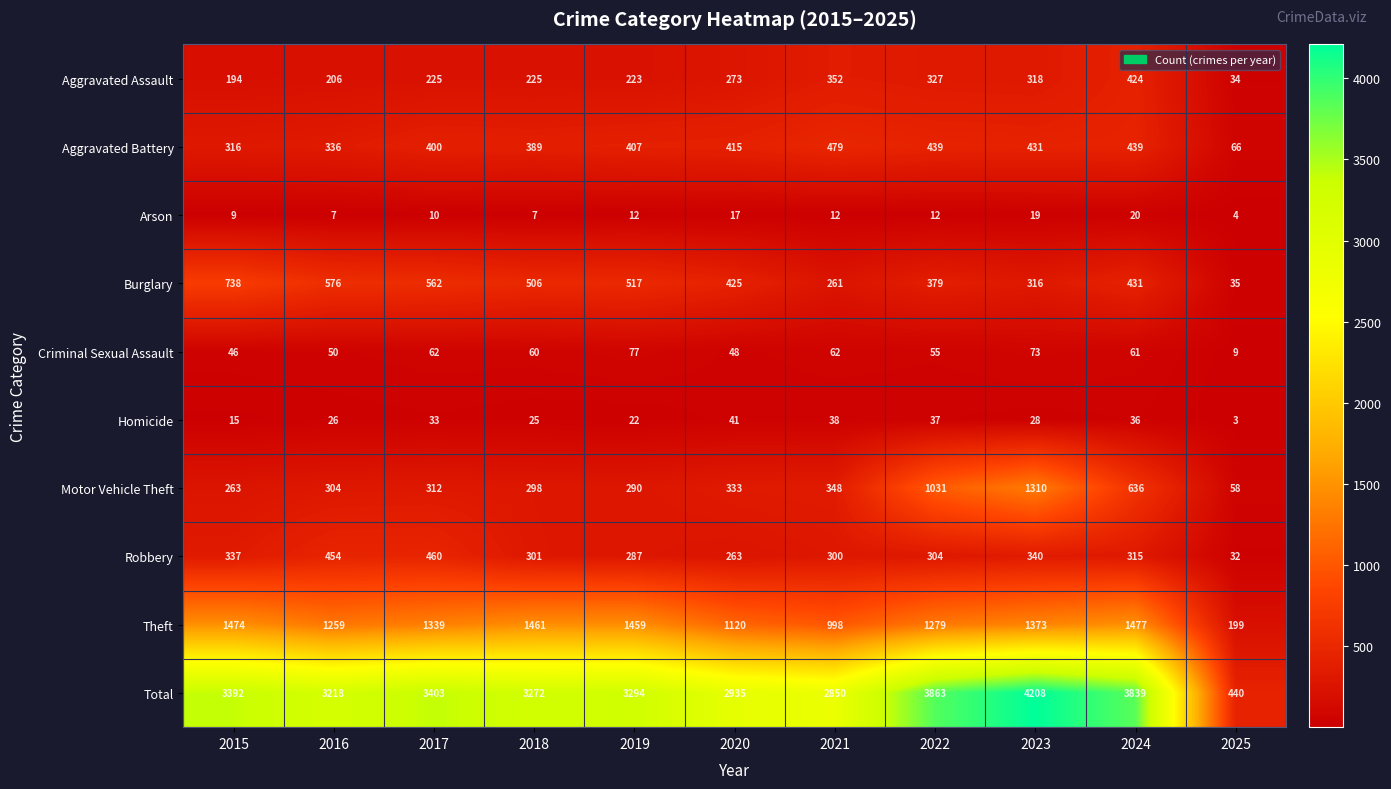

Which label corresponds to the largest value in the chart?

2023